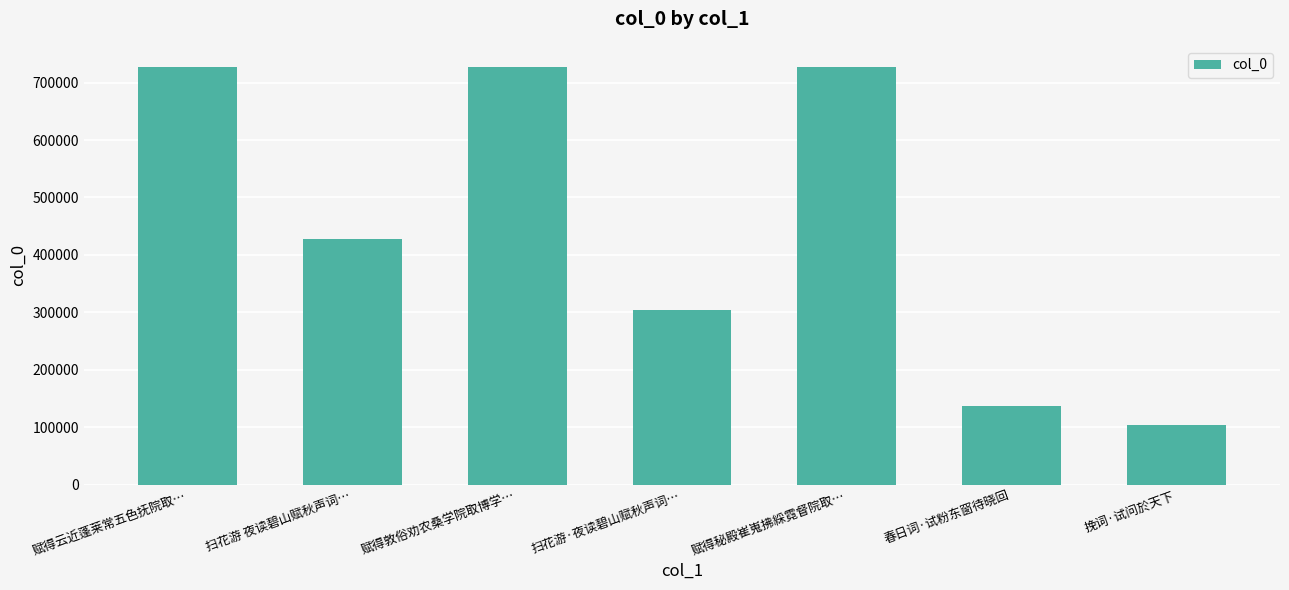

The value at 赋得敦俗劝农桑学院取博学… is 727507. True or false?

True